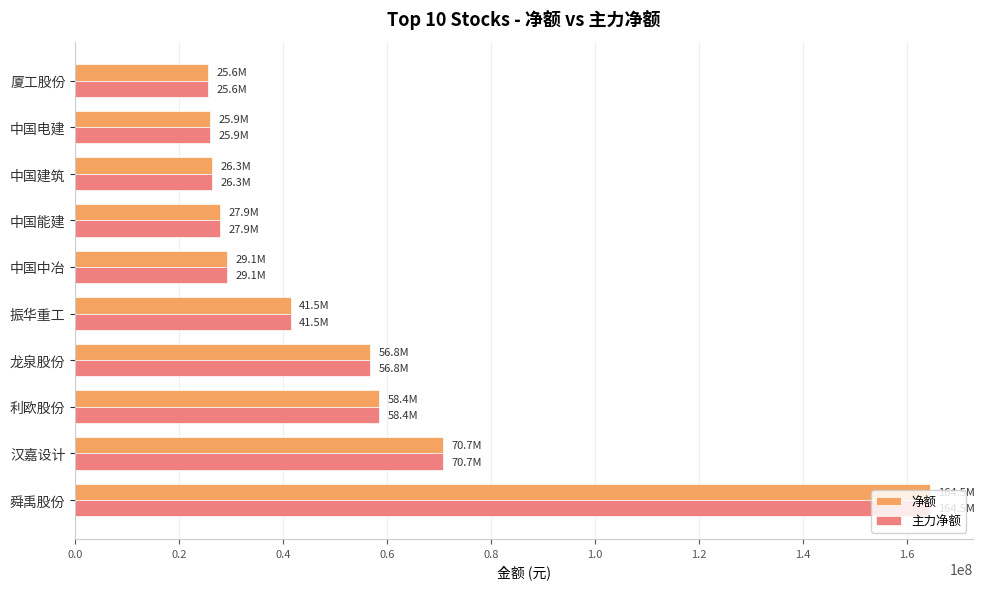

How many data points does each series have?

10